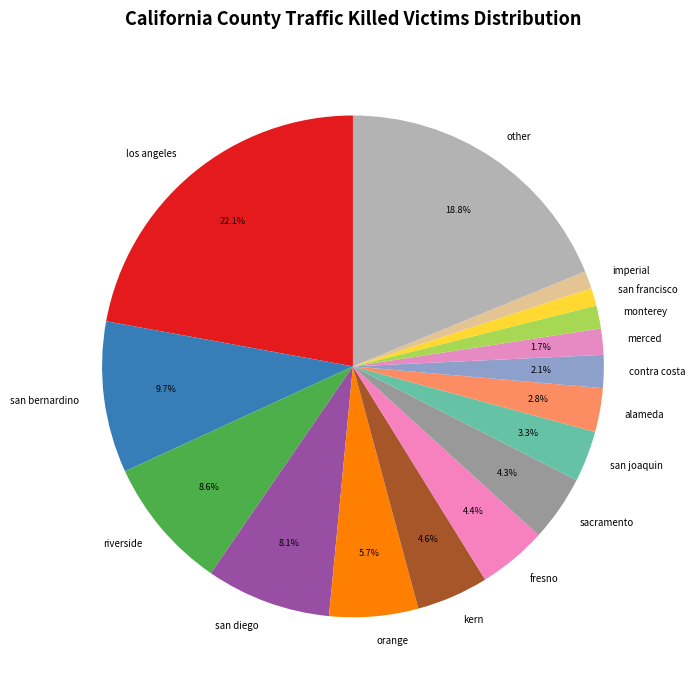

Does any single category account for the majority?

No